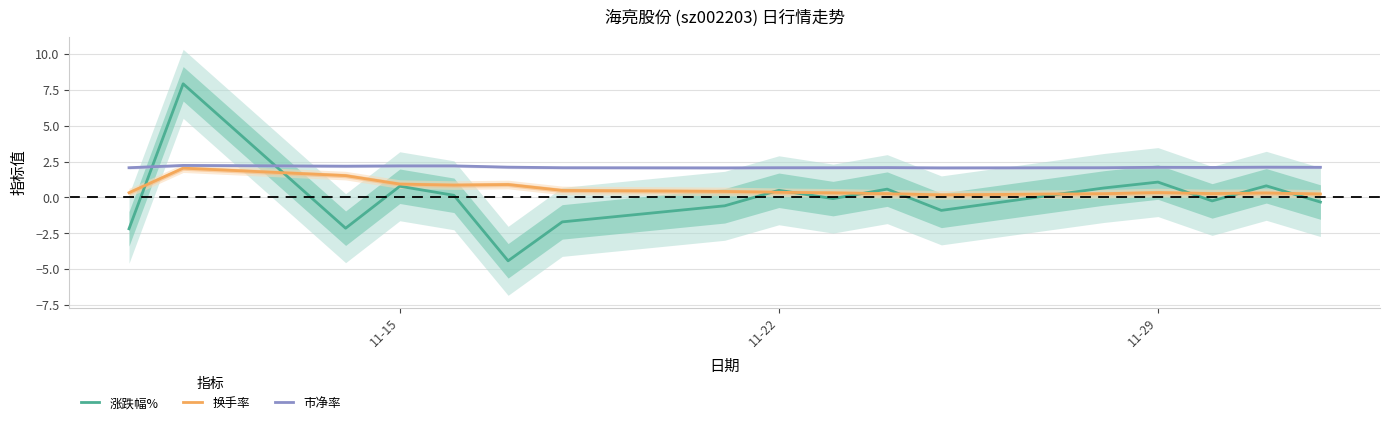

True or false: 换手率 and 涨跌幅% intersect in this chart.

True